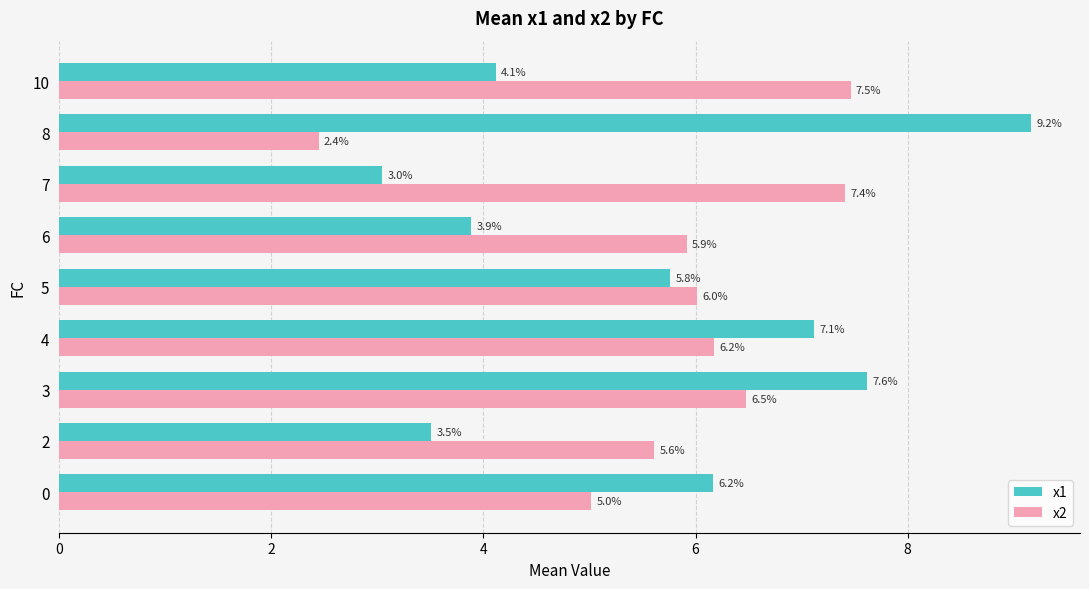

Rank the categories by x2 value from lowest to highest.

8, 0, 2, 6, 5, 4, 3, 7, 10